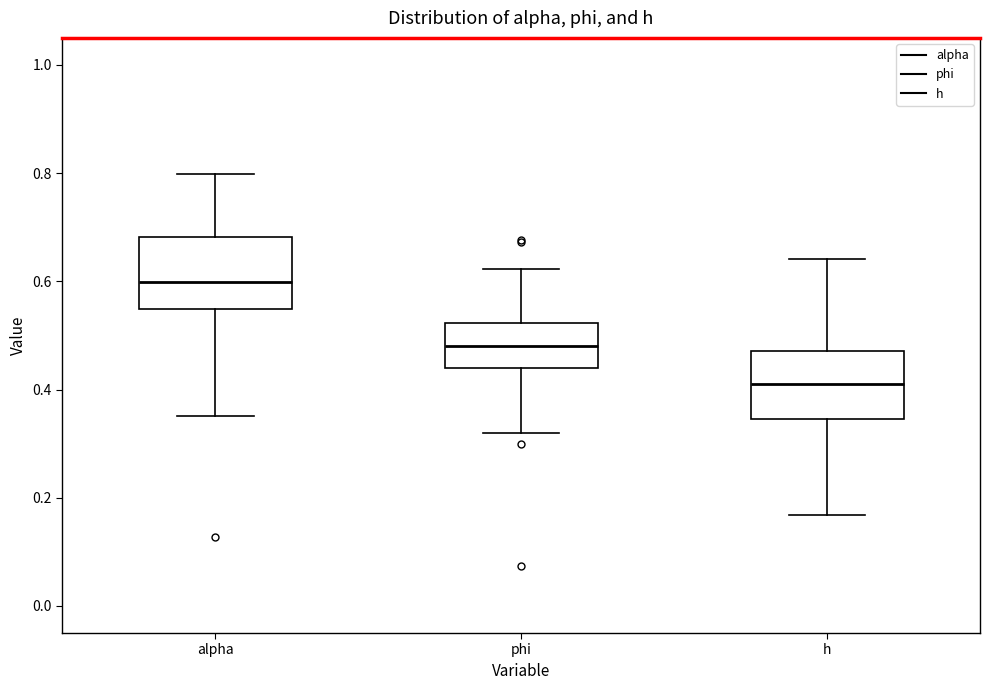

Reading left to right, read every box against the y-axis: the position of its median line, the range the box covers, and the ends of its whiskers. The values are not printed on the chart, so give them approximately, as read against the axis.

alpha: median 0.60, box 0.54 to 0.68, whiskers 0.36 to 0.80
phi: median 0.48, box 0.44 to 0.52, whiskers 0.32 to 0.62
h: median 0.40, box 0.34 to 0.48, whiskers 0.16 to 0.64